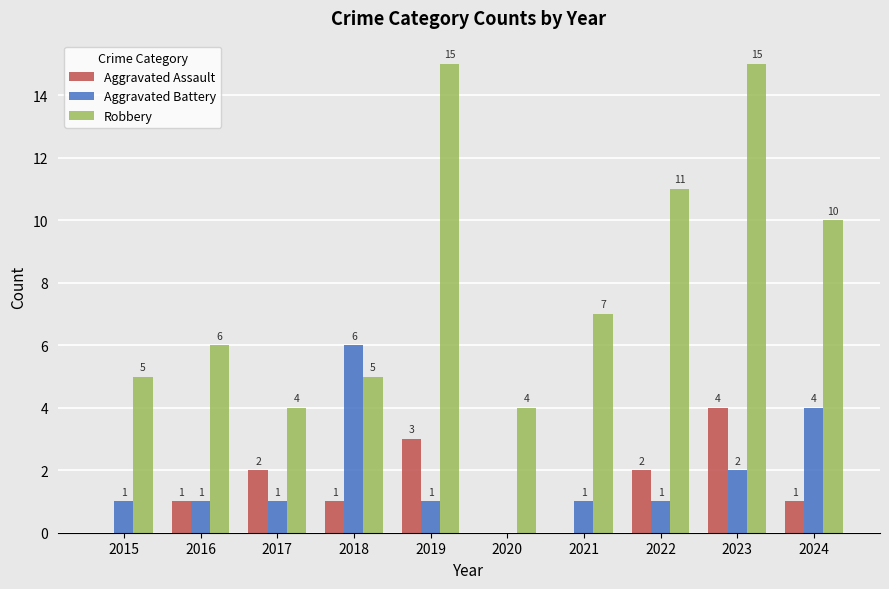

What are all the series names shown in the legend?

Aggravated Assault, Aggravated Battery, Robbery